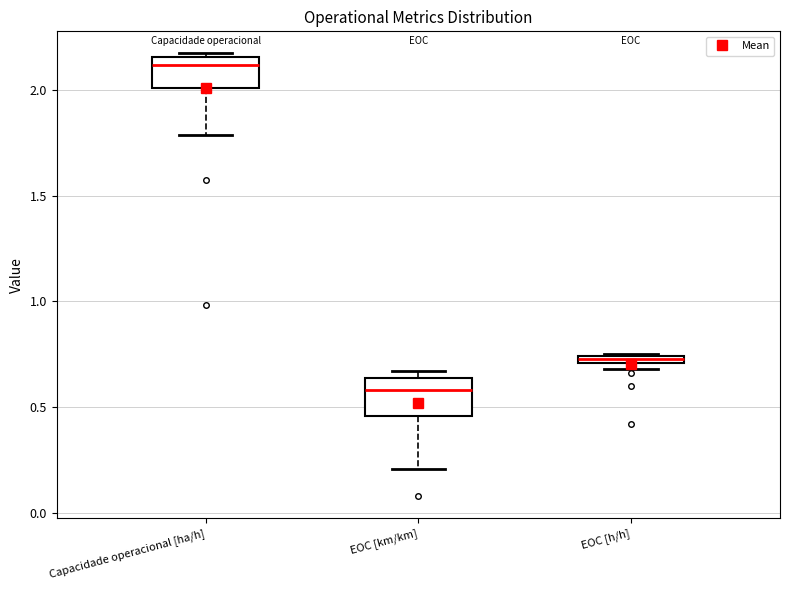

Which box's median line is the highest?

Capacidade operacional [ha/h]